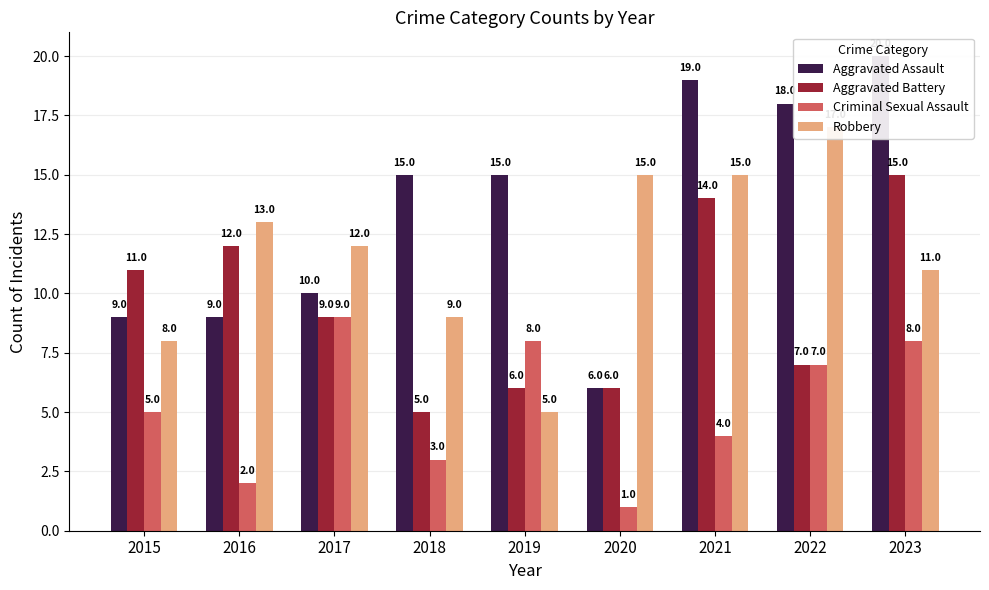

What is the sum of all Criminal Sexual Assault values?

47